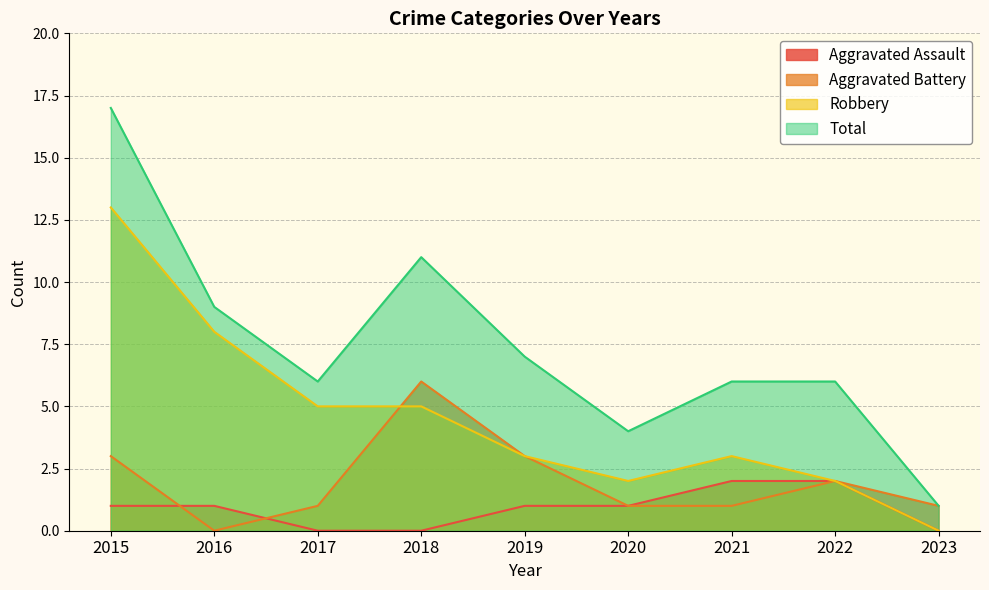

What is the greatest value displayed?

17